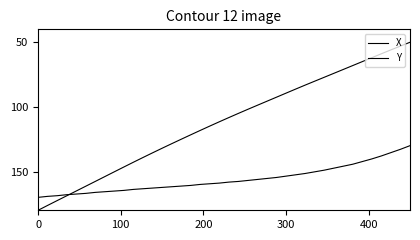

Rank the series by their maximum value, from highest to lowest.

X, Y